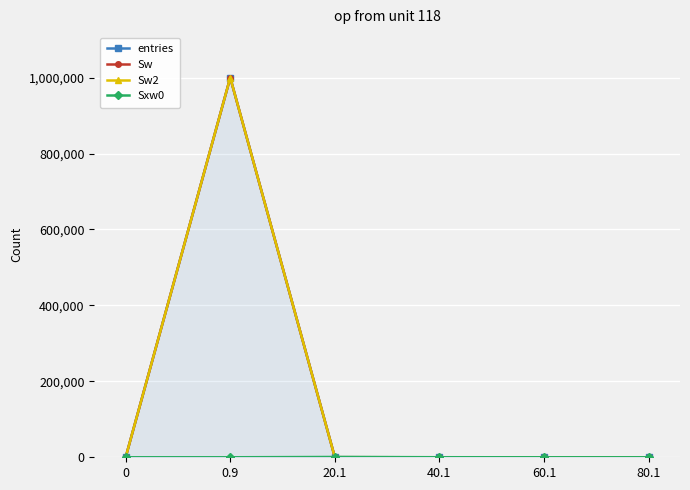

List the series in order of their peak value, lowest first.

Sxw0, entries, Sw, Sw2